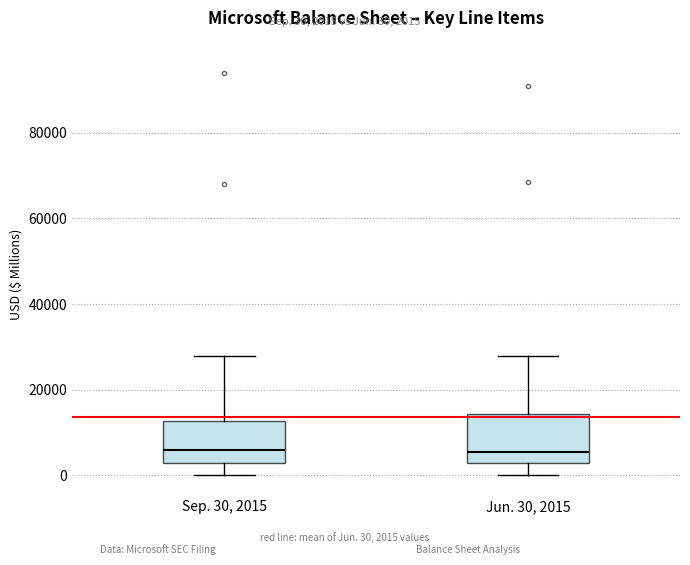

Reading left to right, read every box against the y-axis: the position of its median line, the range the box covers, and the ends of its whiskers. The values are not printed on the chart, so give them approximately, as read against the axis.

Sep. 30, 2015: median 6000, box 2000 to 12000, whiskers 0 to 28000
Jun. 30, 2015: median 6000, box 2000 to 14000, whiskers 0 to 28000